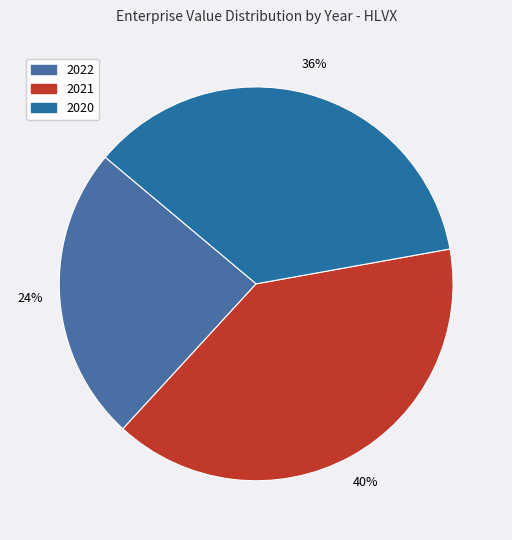

How many slices are in this pie chart?

3